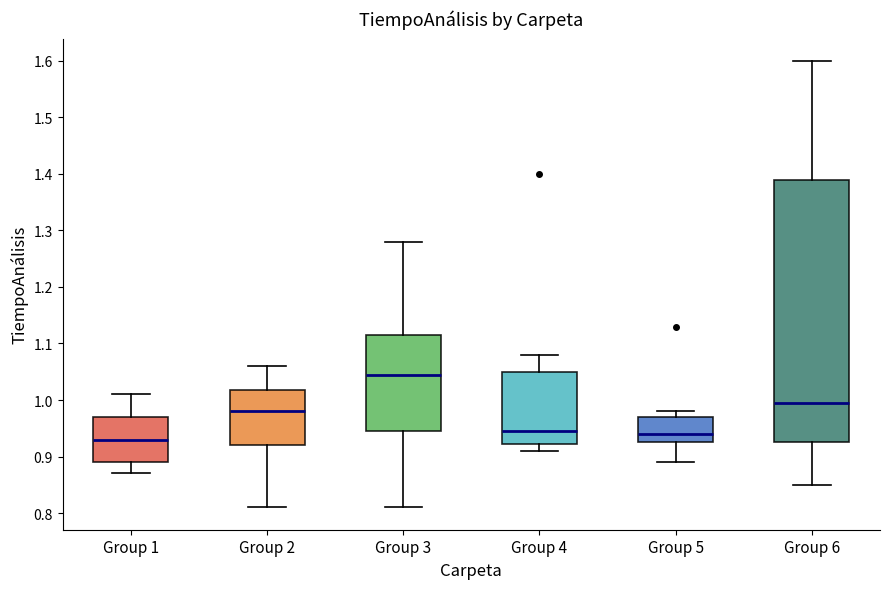

Which box has the highest median line?

Group 3